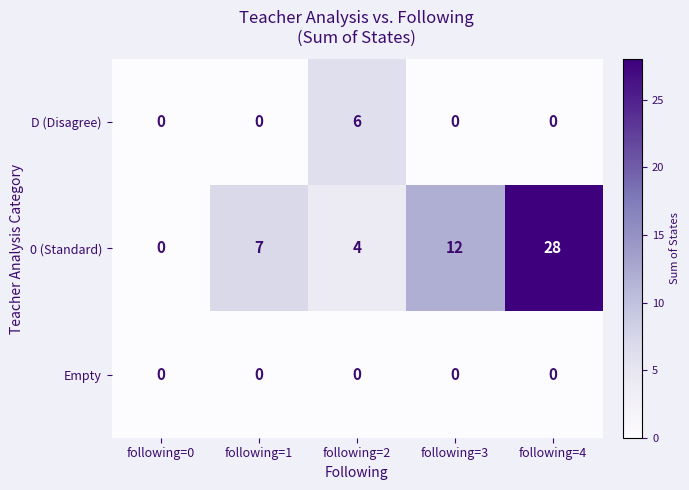

At how many categories does at least one series exceed 13?

1